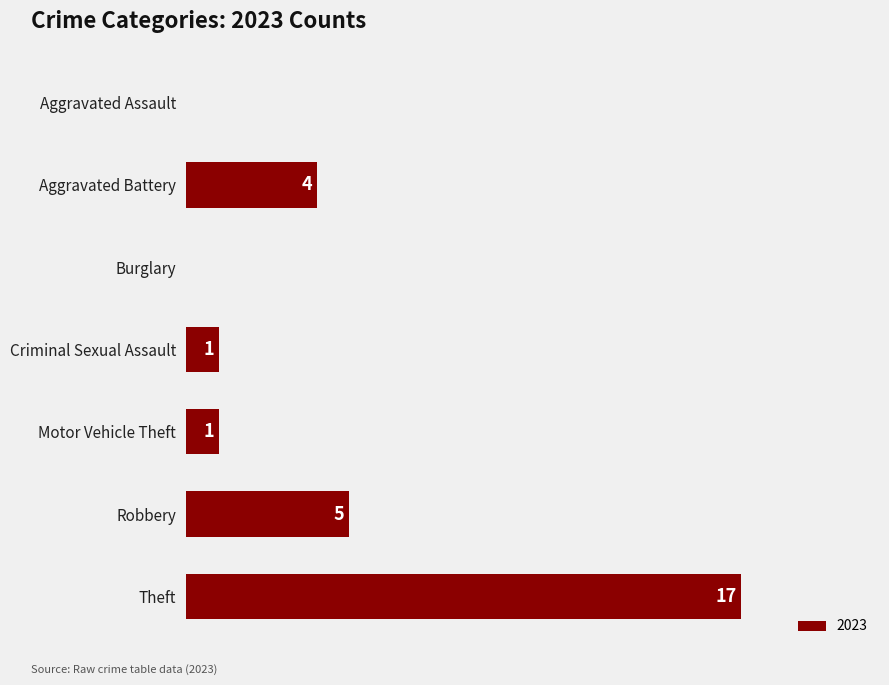

Where is the data nearest to the value 8?

Robbery